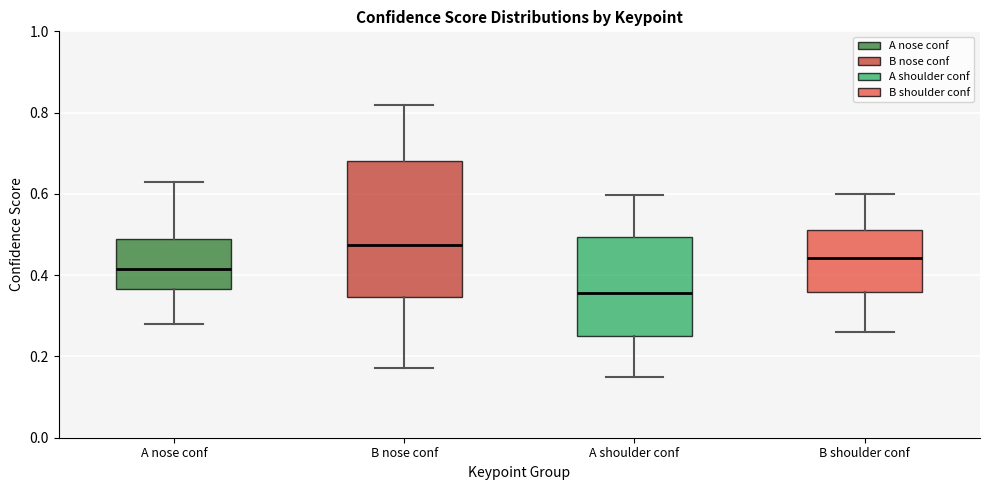

Reading left to right, read every box against the y-axis: the position of its median line, the range the box covers, and the ends of its whiskers. The values are not printed on the chart, so give them approximately, as read against the axis.

A nose conf: median 0.42, box 0.36 to 0.48, whiskers 0.28 to 0.62
B nose conf: median 0.48, box 0.34 to 0.68, whiskers 0.18 to 0.82
A shoulder conf: median 0.36, box 0.24 to 0.50, whiskers 0.14 to 0.60
B shoulder conf: median 0.44, box 0.36 to 0.52, whiskers 0.26 to 0.60